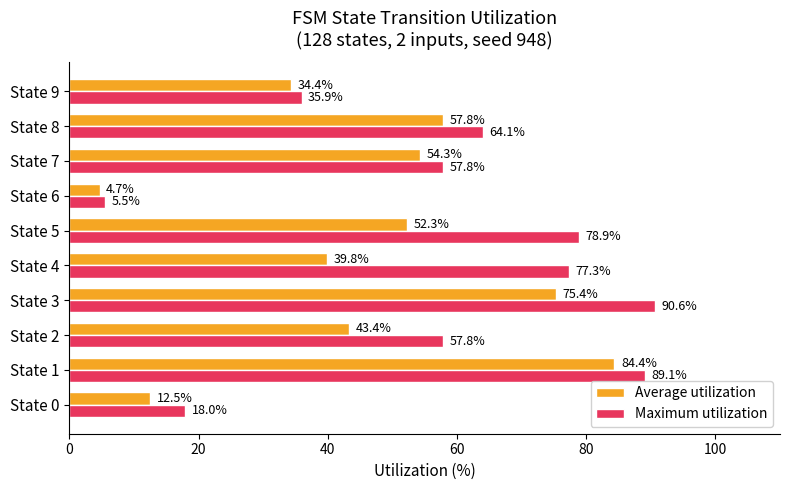

At how many categories does at least one series exceed 44?

7